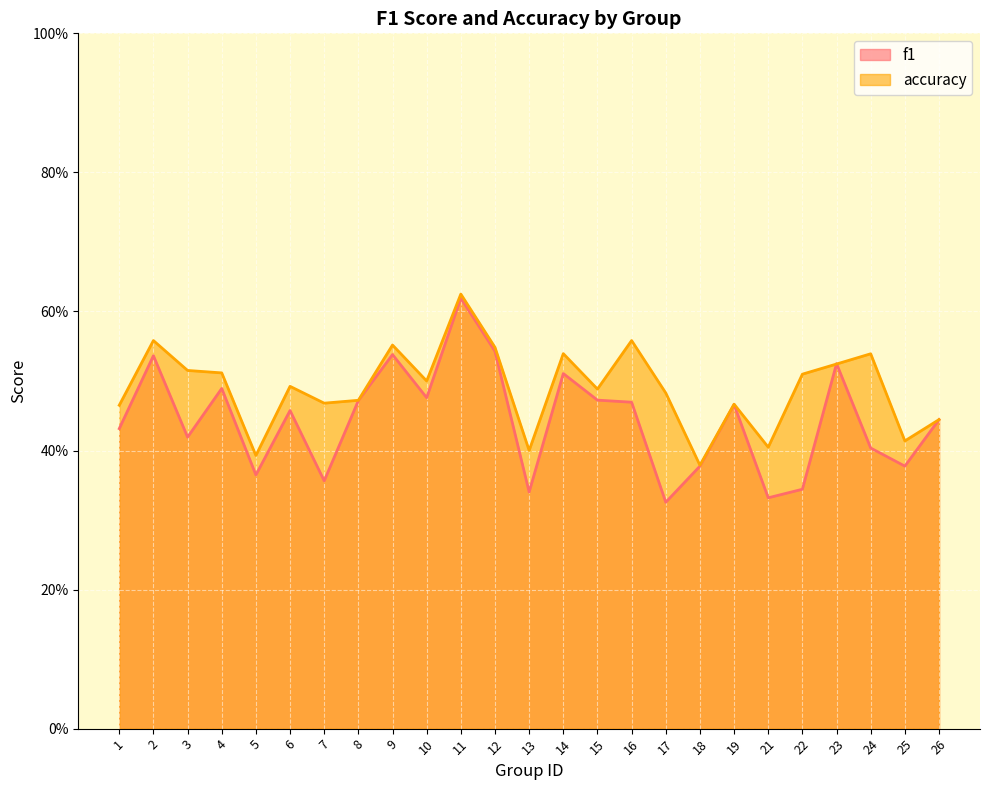

Is it true that f1 equals 0.4 at 25?

True